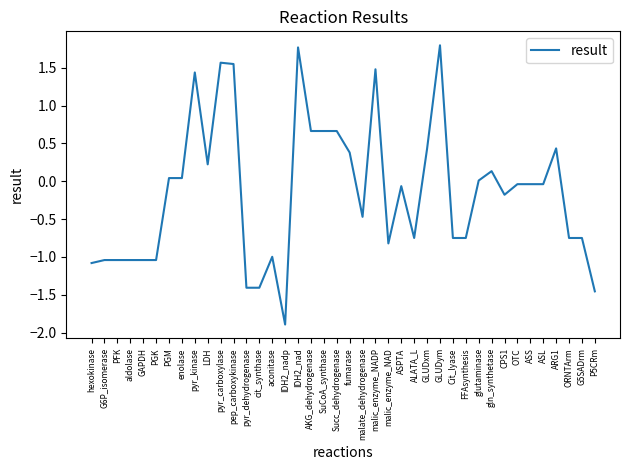

What is the maximum value shown in the chart?

1.8